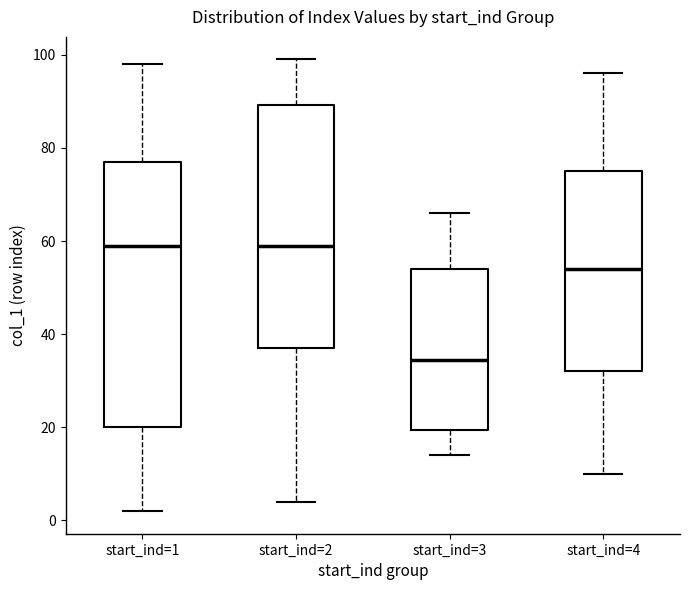

Which box has the lowest median line?

start_ind=3